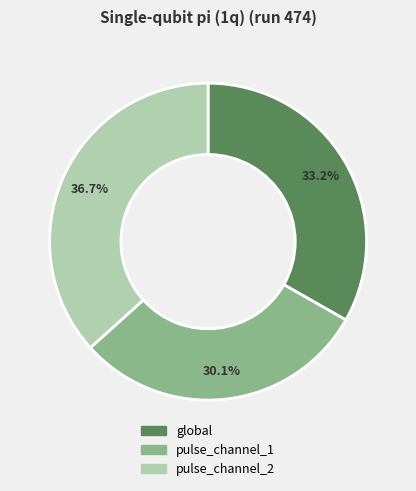

Combined, do pulse_channel_2 and global account for over 50%?

Yes